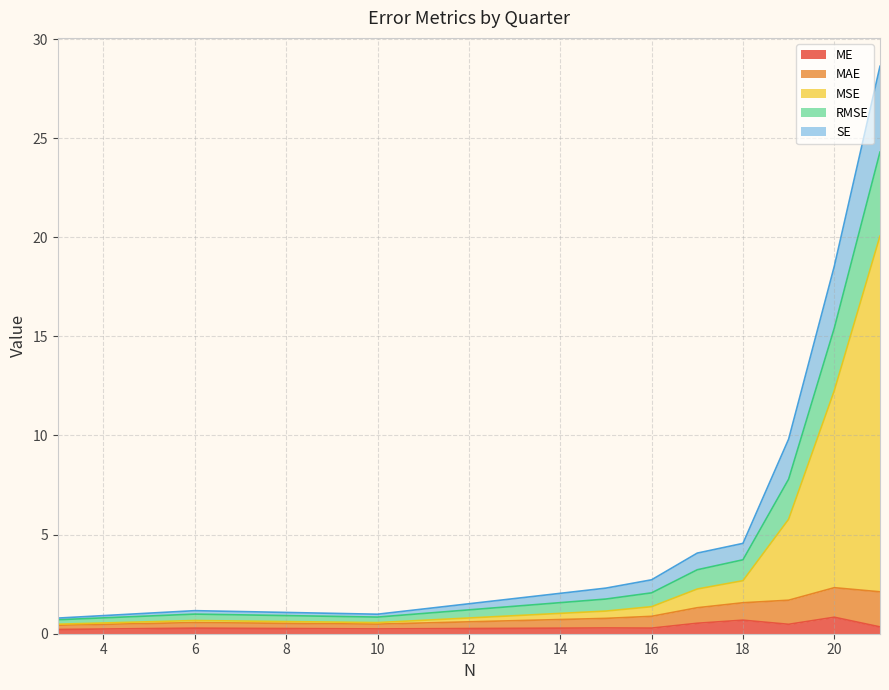

What are all the series names shown in the legend?

ME, MAE, MSE, RMSE, SE